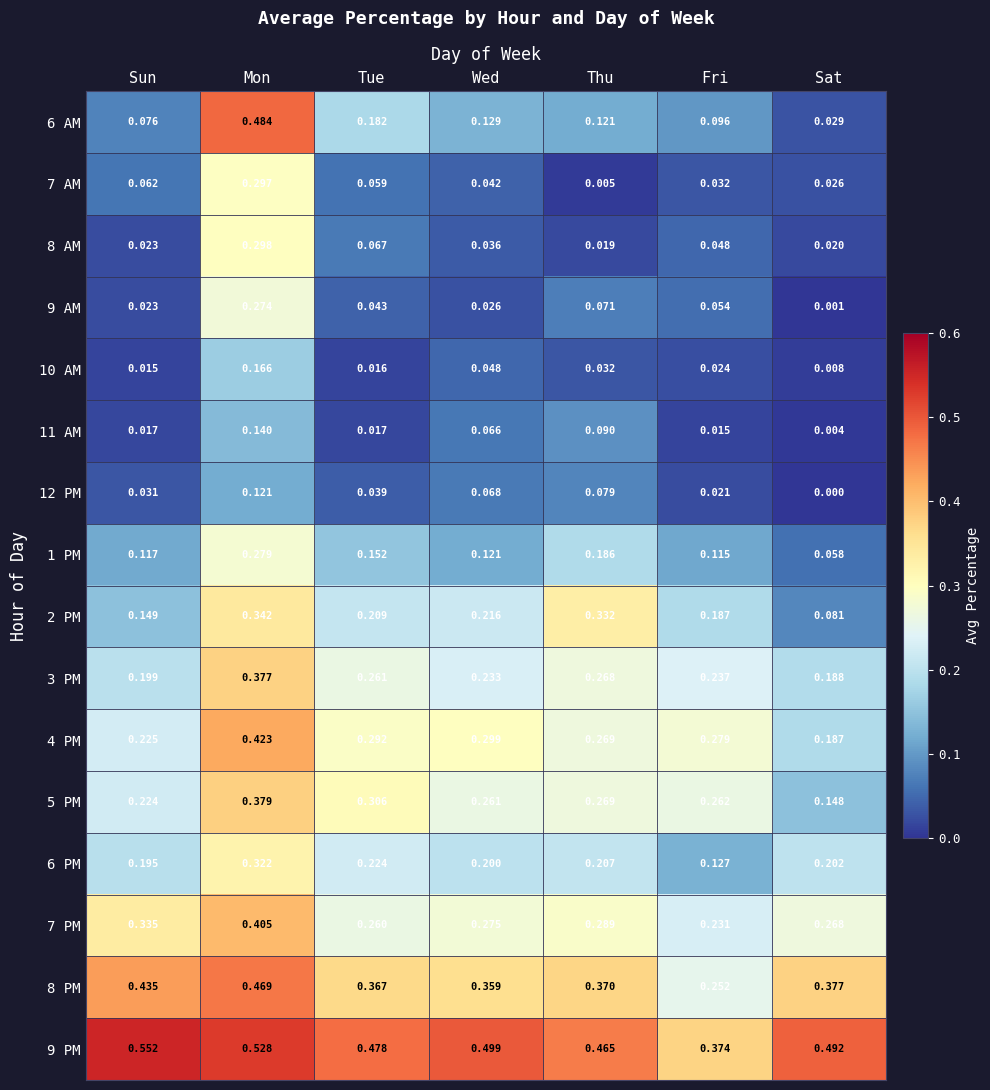

At which label is 10 AM closest to 0?

Sat